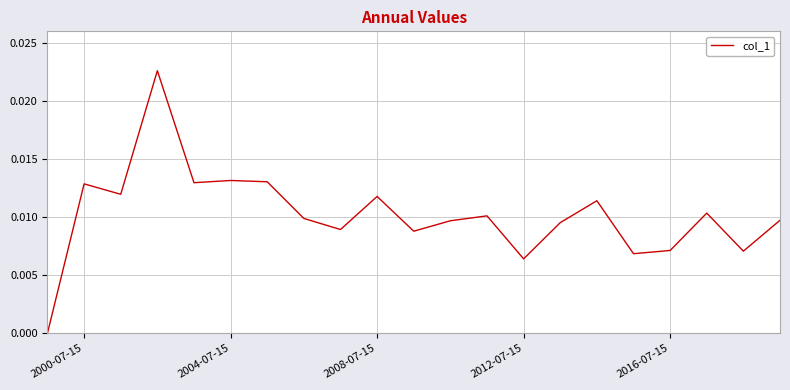

Does the chart display data point markers on the line(s)?

No